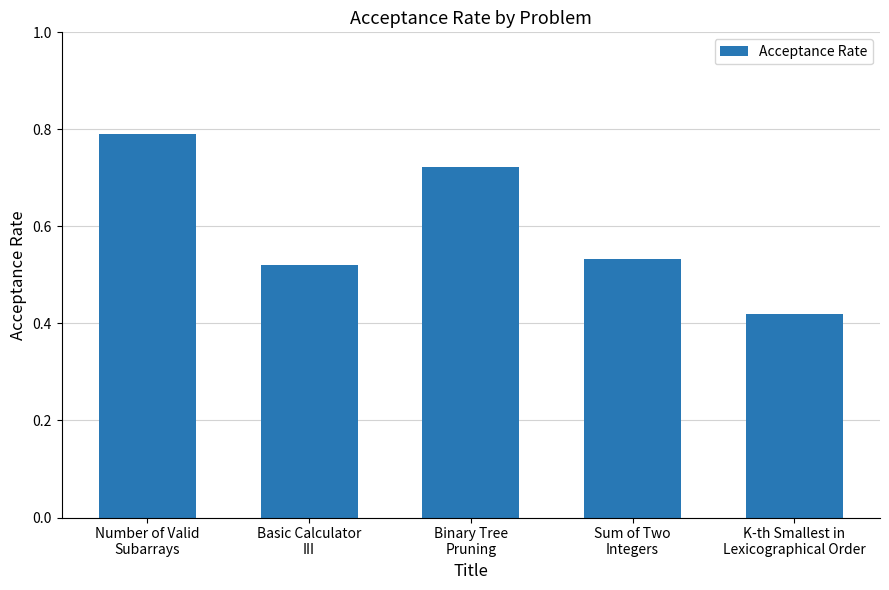

True or false: the data shows 0.8 at Number of Valid
Subarrays.

True